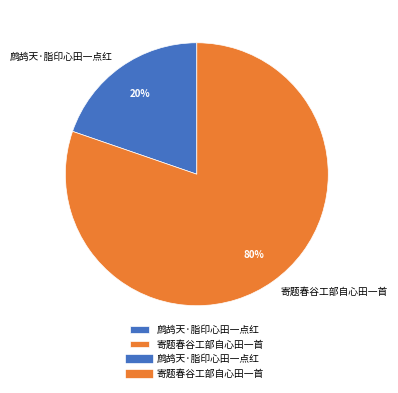

Is there any slice that represents more than half of the pie?

Yes